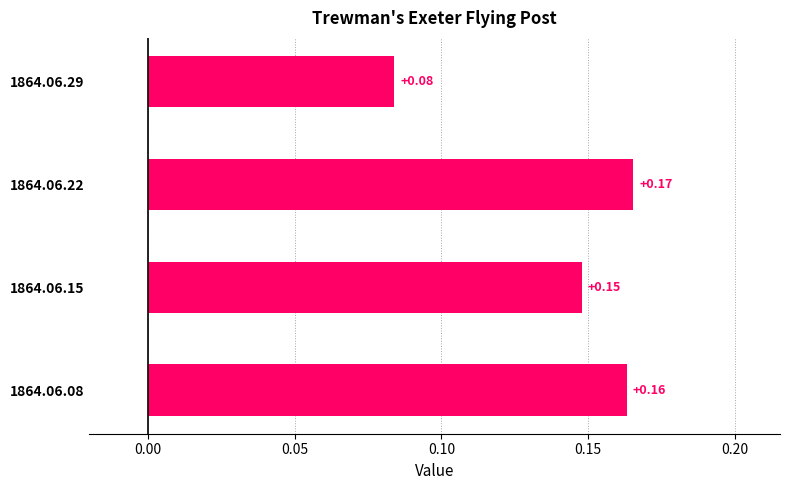

What is the sum of the values at 1864.06.15 and 1864.06.08?

0.3